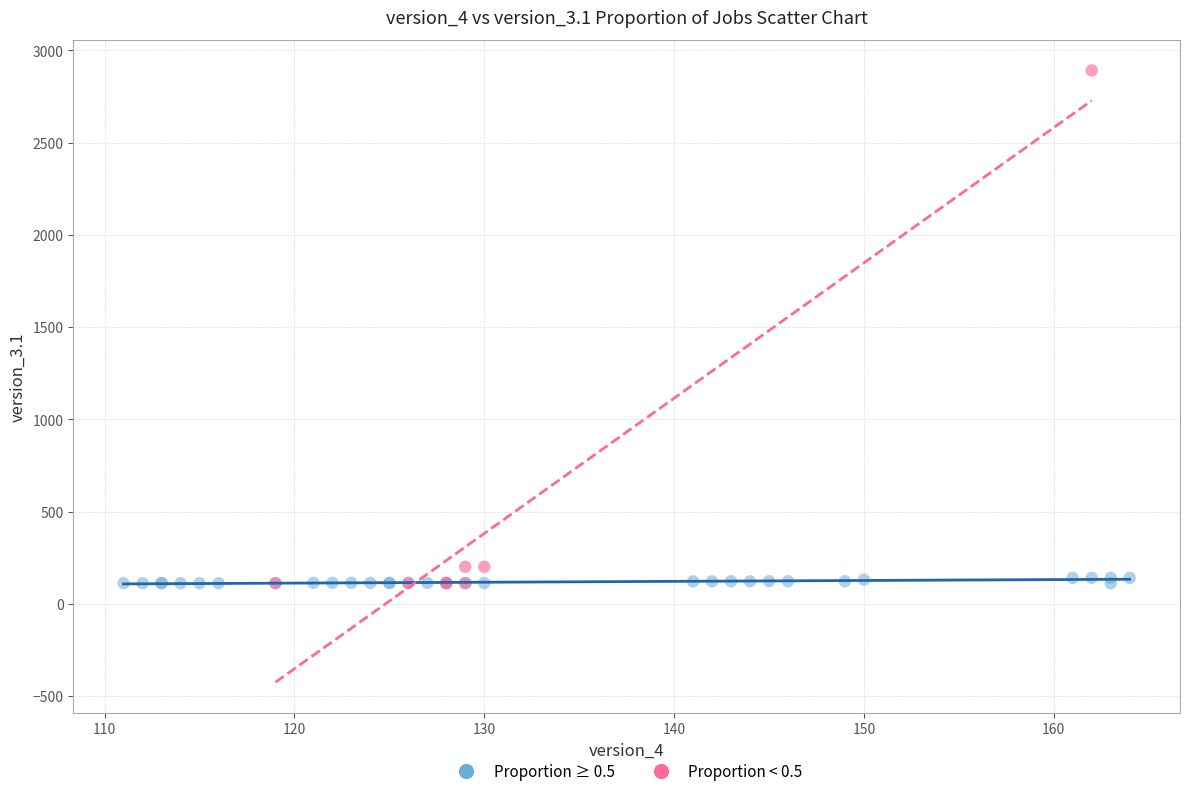

Which series has the largest Y range (max minus min)?

Proportion < 0.5